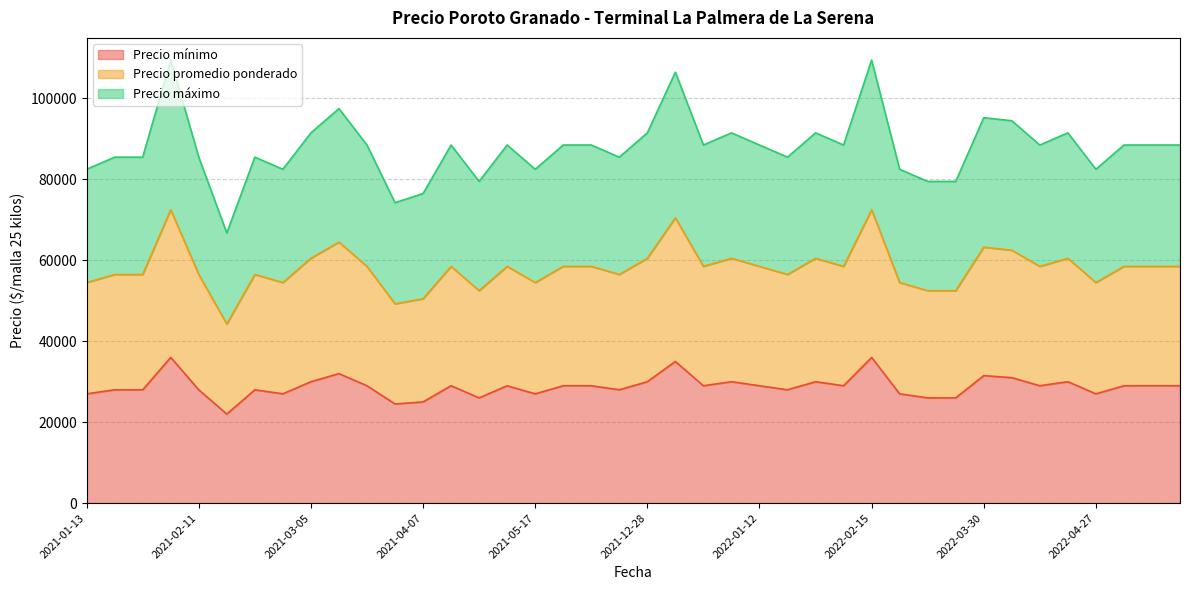

What is the lowest value of the Precio mínimo series?

22000